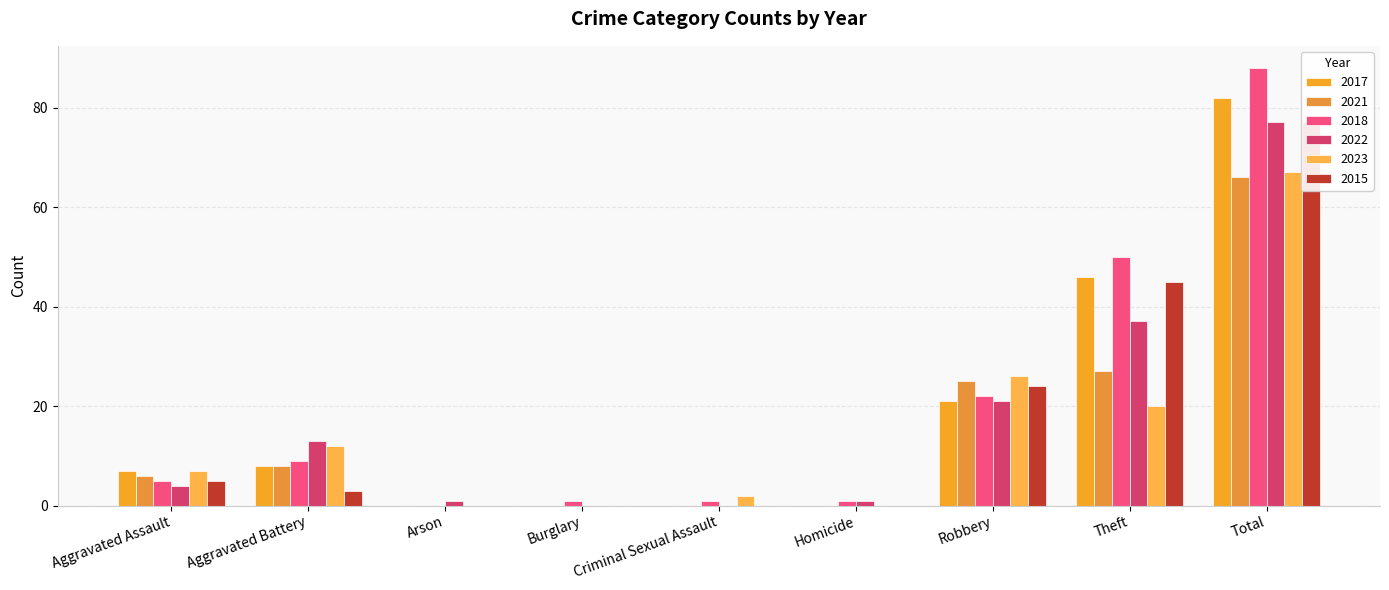

At which label is 2021 closest to 33?

Theft